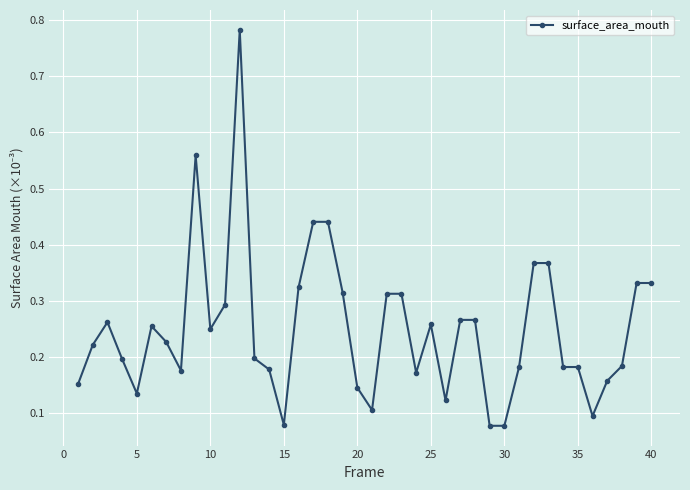

Count the values in the range 0 to 1.

40